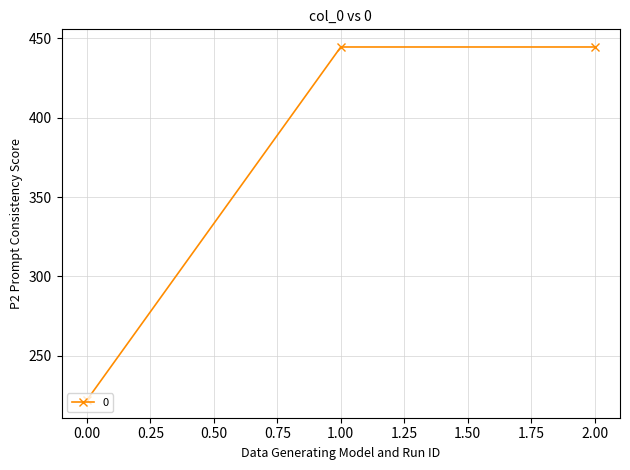

Approximately how many times larger is the value at 1.00 compared to 2.00?

1.0